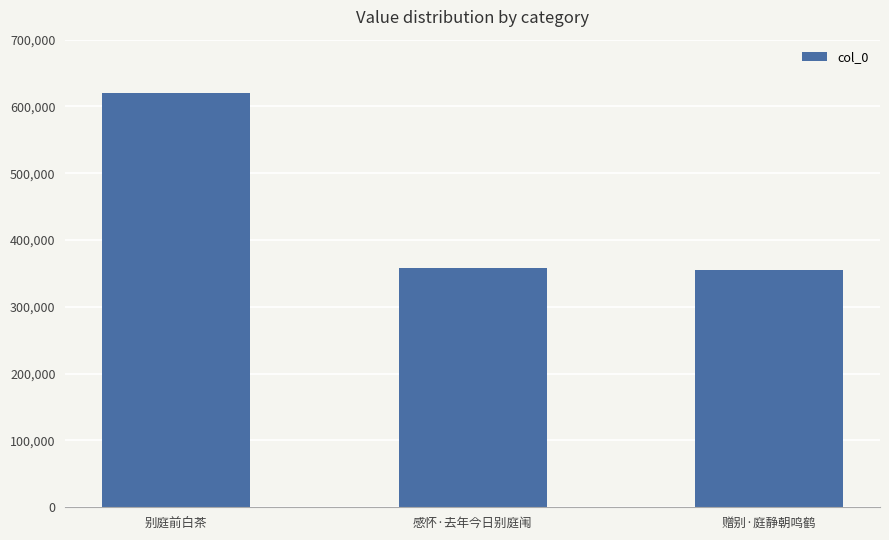

Reading right to left, what are all the values shown in this chart?

355404	358444	619492